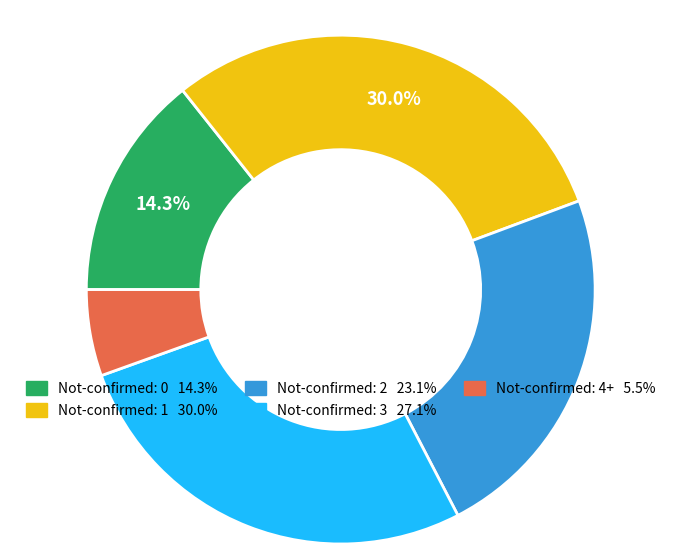

Is there any slice that represents more than half of the pie?

No